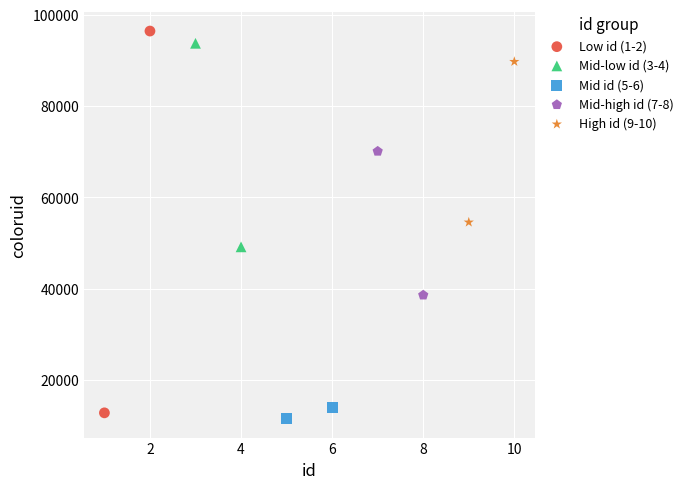

Which series has the widest spread of Y values?

Low id (1-2)